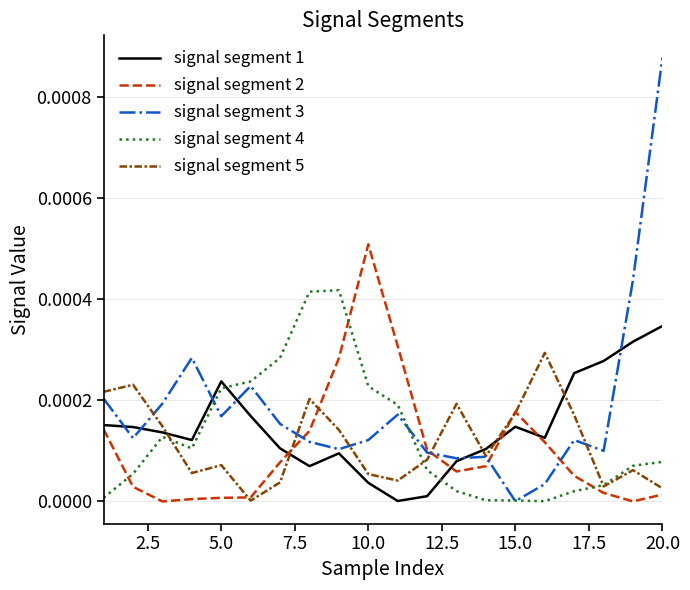

How many intersections are there between signal segment 4 and signal segment 2?

3